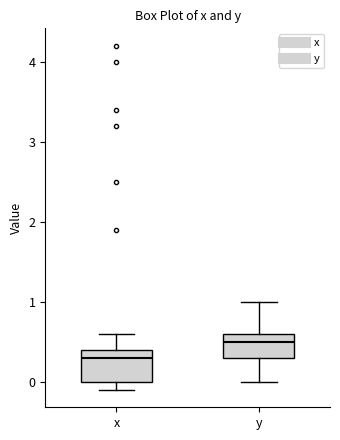

Reading left to right, read every box against the y-axis: the position of its median line, the range the box covers, and the ends of its whiskers. The values are not printed on the chart, so give them approximately, as read against the axis.

x: median 0.3, box 0.0 to 0.4, whiskers -0.1 to 0.6
y: median 0.5, box 0.3 to 0.6, whiskers 0.0 to 1.0